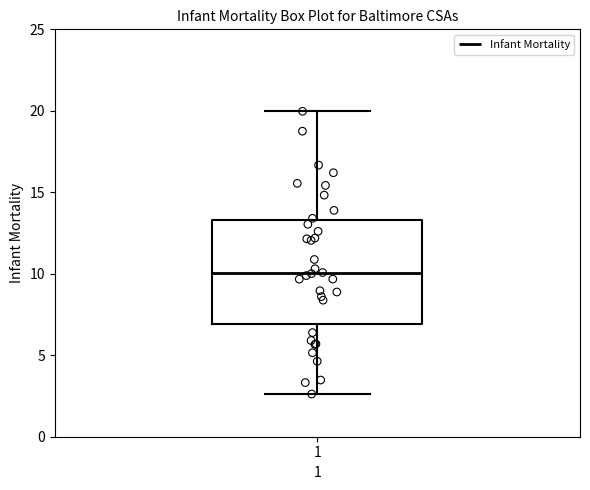

Read this box plot against the y-axis: the position of the median line, the range covered by the box, and the ends of both whiskers. The values are not printed on the chart, so give them approximately, as read against the axis.

median 10.0, box 7.0 to 13.5, whiskers 2.5 to 20.0